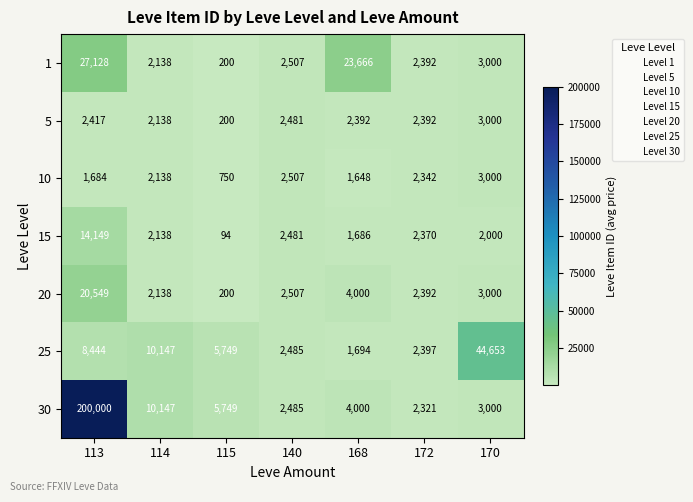

List the labels in order of 15 value, largest first.

113, 140, 172, 114, 170, 168, 115